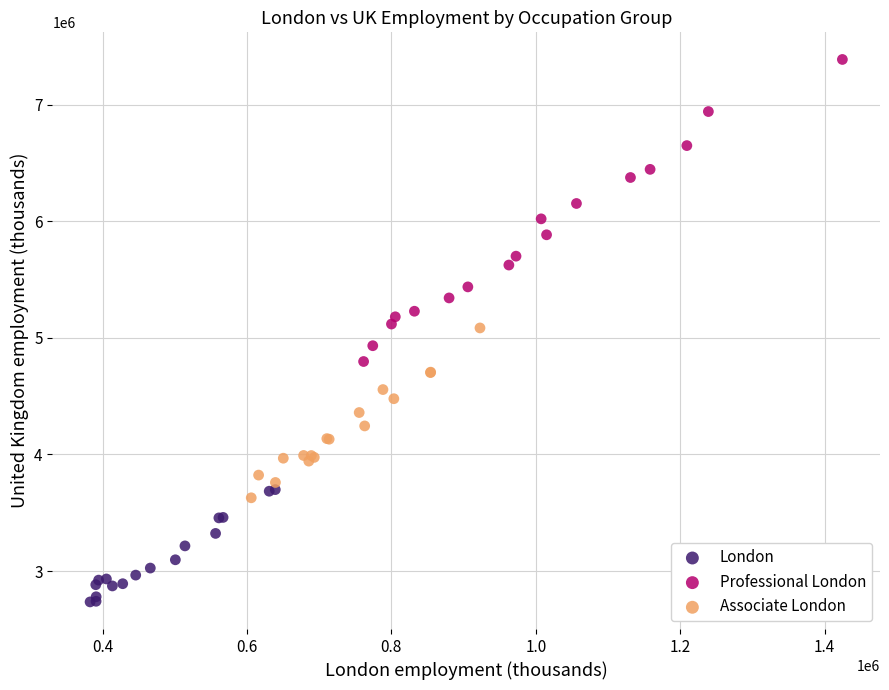

Which series contains the highest Y value?

Professional London